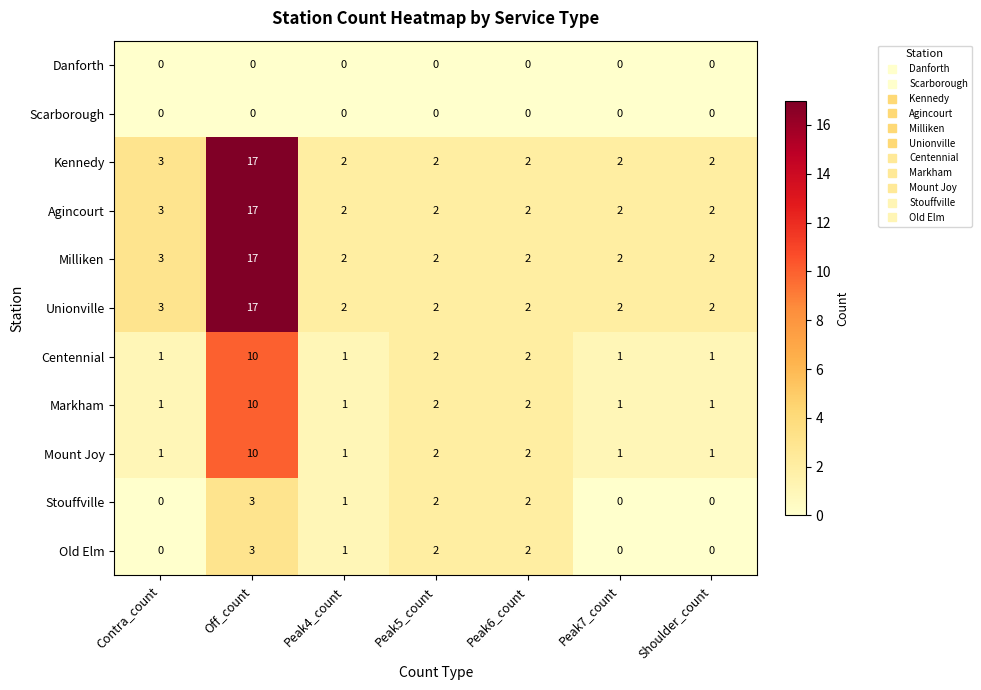

The Stouffville series shows 0 at Contra_count. True or false?

True